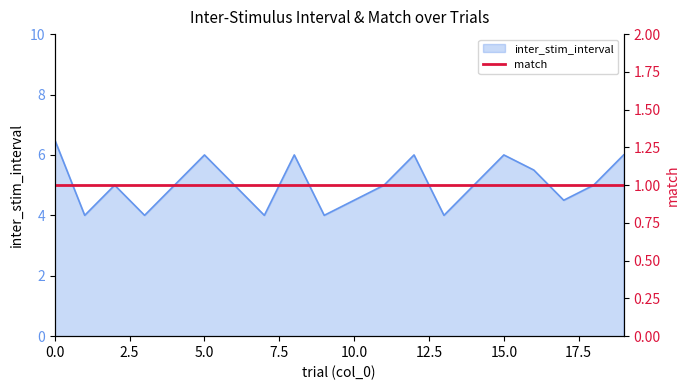

Which category has the lowest value across all series?

1